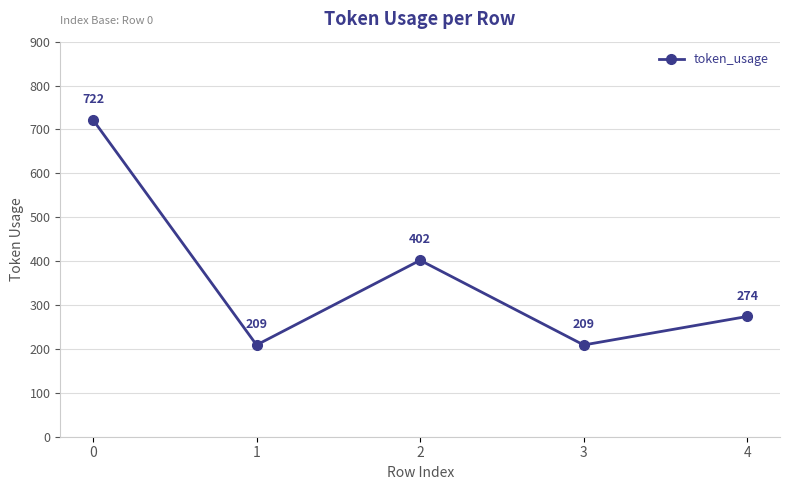

What is the maximum value shown in the chart?

722